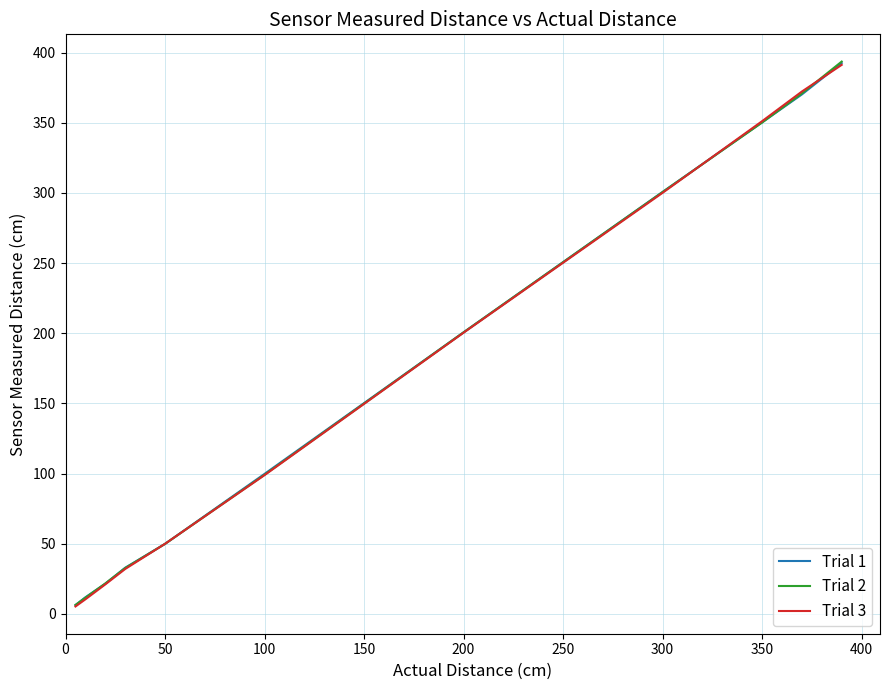

How many values in the Trial 1 series are below 99?

5